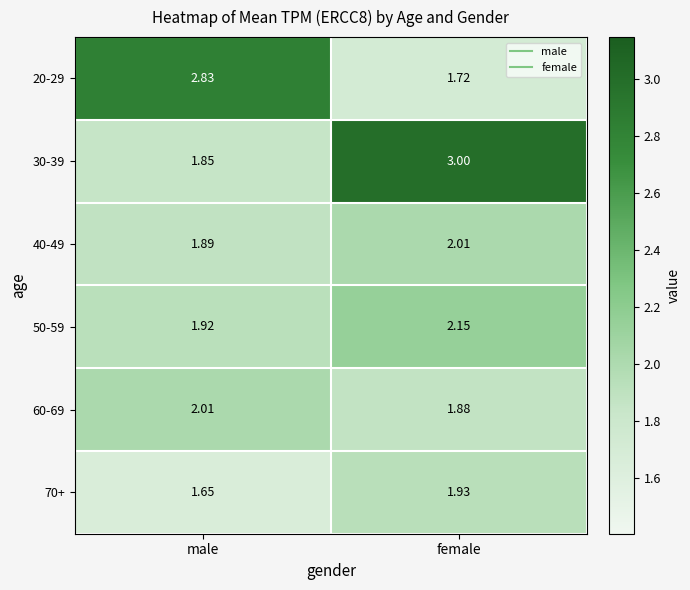

Which label corresponds to the largest value in the chart?

female